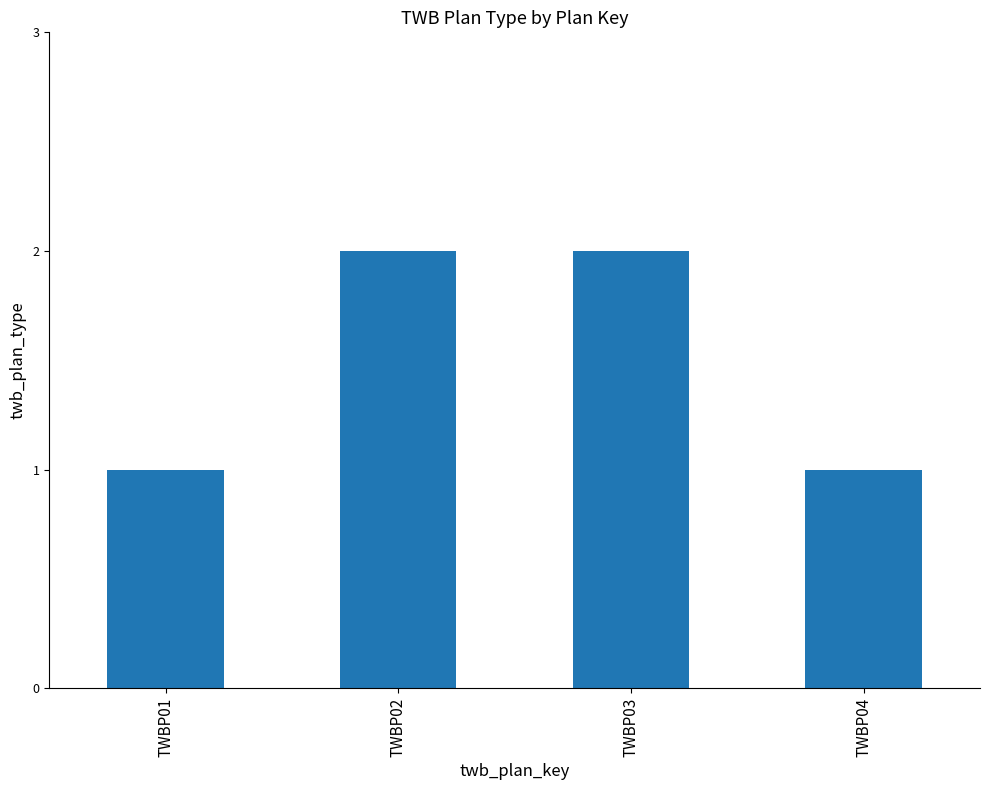

Count the number of categories in the chart.

4